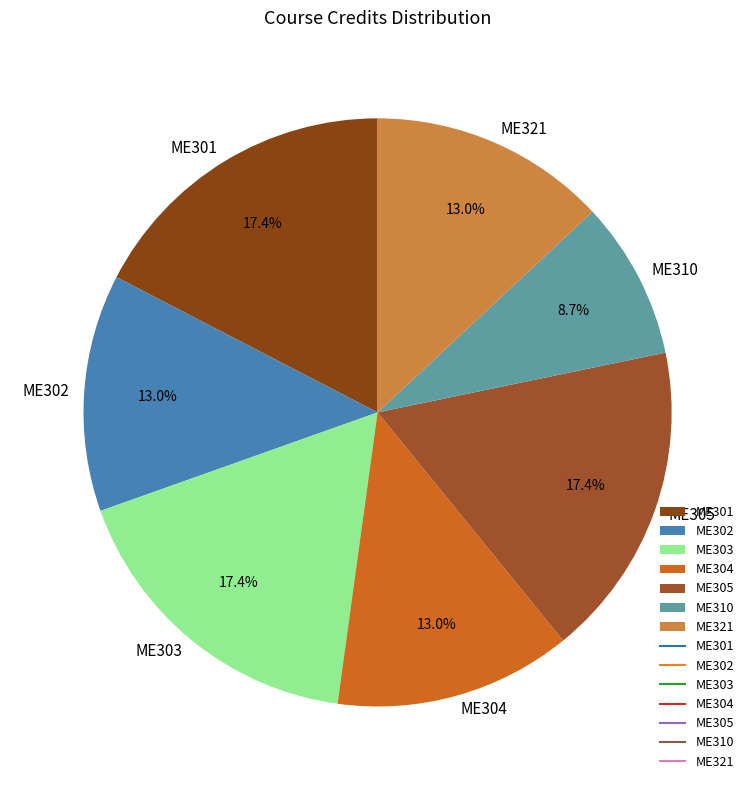

What is the smallest slice in the pie chart?

ME310